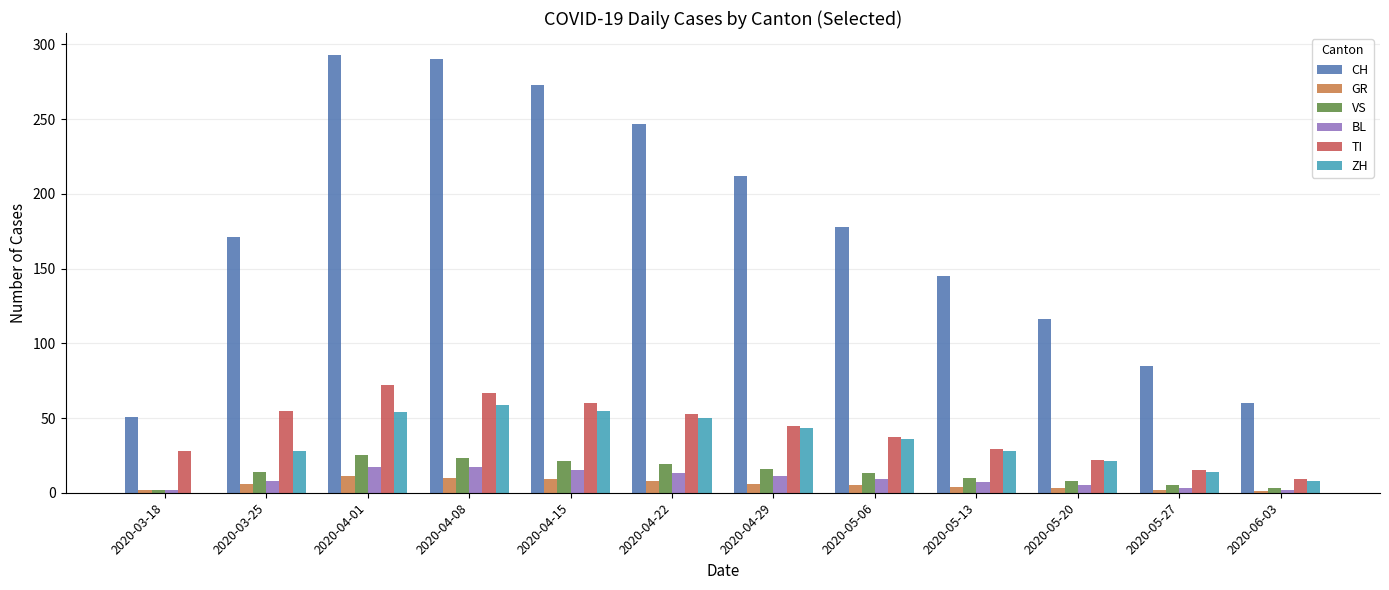

Which series has the largest total across all categories?

CH